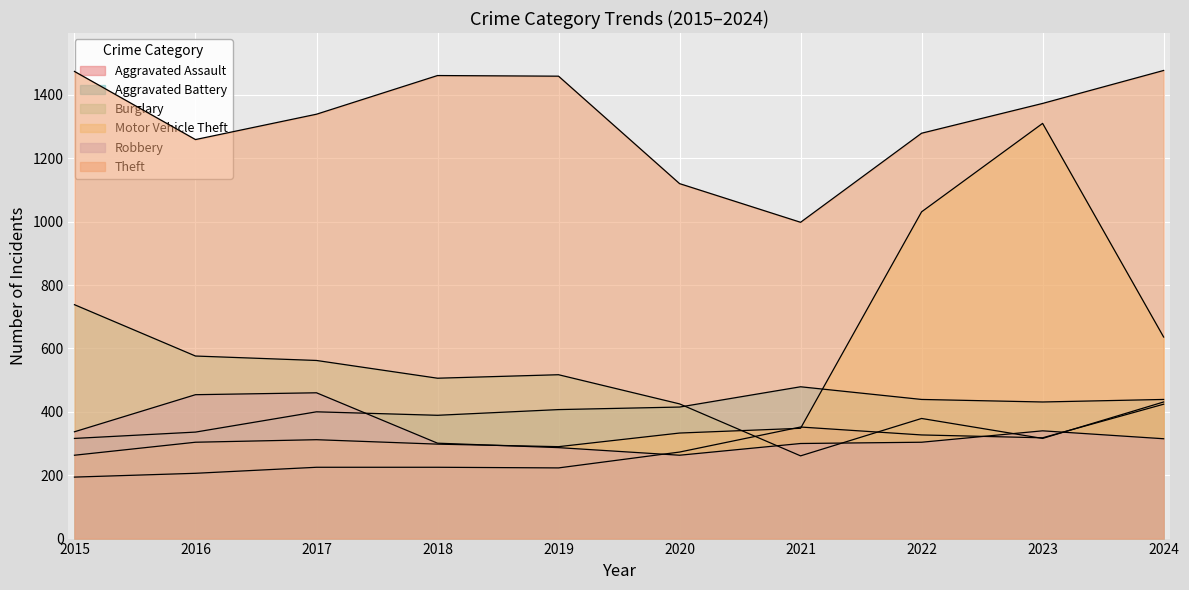

What is the difference between the Robbery values at 2024 and 2015?

22